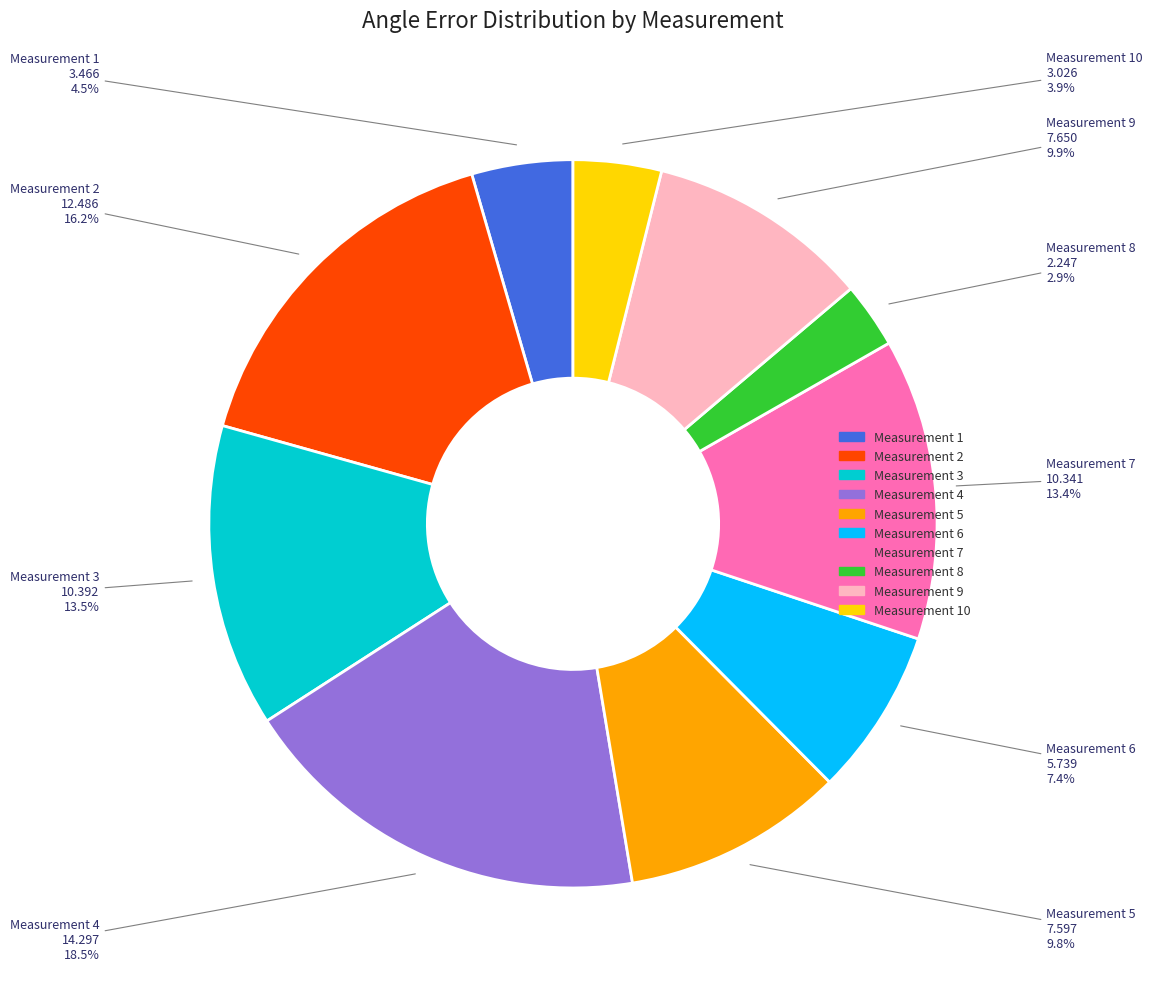

Does any single category account for the majority?

No